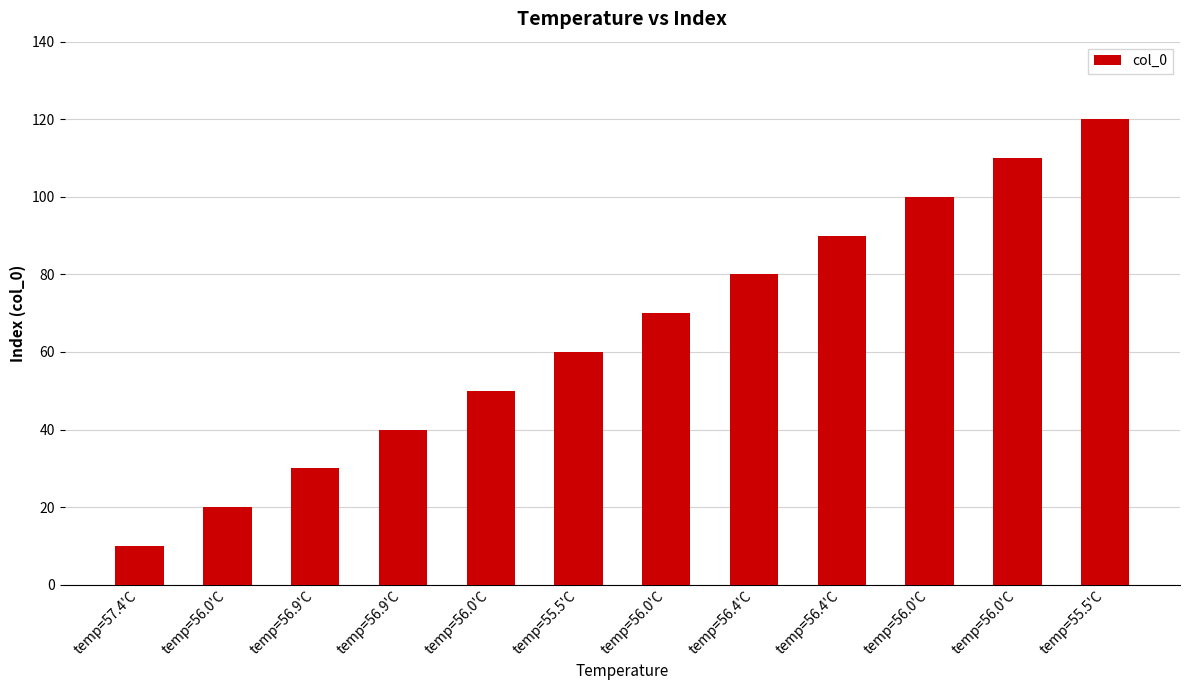

What is the change in value from temp=56.9'C to temp=56.9'C?

+10